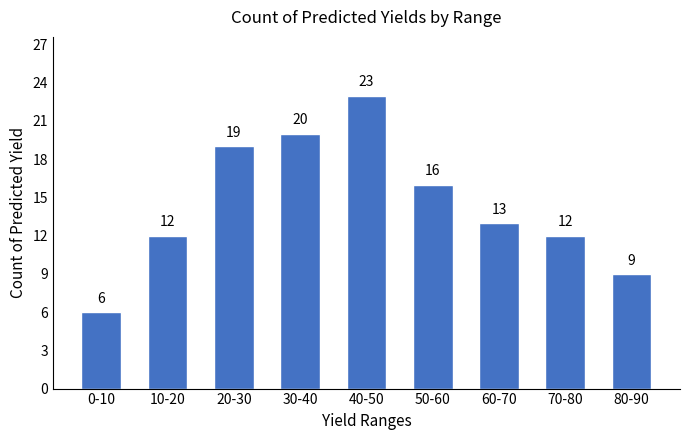

Reading left to right, list all the values displayed in this chart.

6	12	19	20	23	16	13	12	9